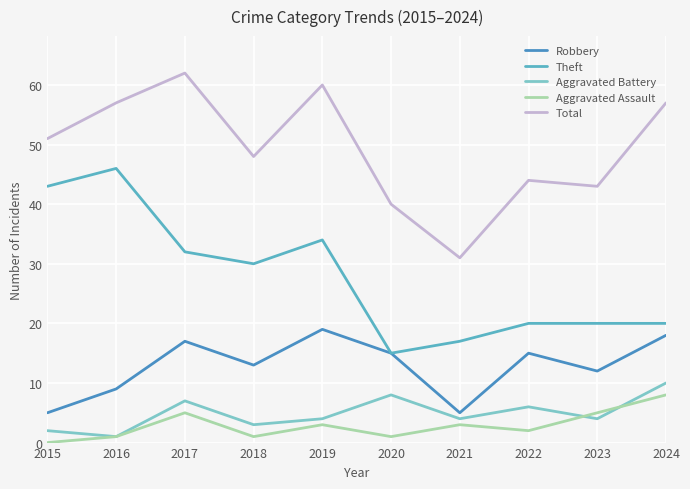

Reading left to right, transcribe all the data shown in this chart.

Robbery: 2015=5	2016=9	2017=17	2018=13	2019=19	2020=15	2021=5	2022=15	2023=12	2024=18
Theft: 2015=43	2016=46	2017=32	2018=30	2019=34	2020=15	2021=17	2022=20	2023=20	2024=20
Aggravated Battery: 2015=2	2016=1	2017=7	2018=3	2019=4	2020=8	2021=4	2022=6	2023=4	2024=10
Aggravated Assault: 2015=0	2016=1	2017=5	2018=1	2019=3	2020=1	2021=3	2022=2	2023=5	2024=8
Total: 2015=51	2016=57	2017=62	2018=48	2019=60	2020=40	2021=31	2022=44	2023=43	2024=57